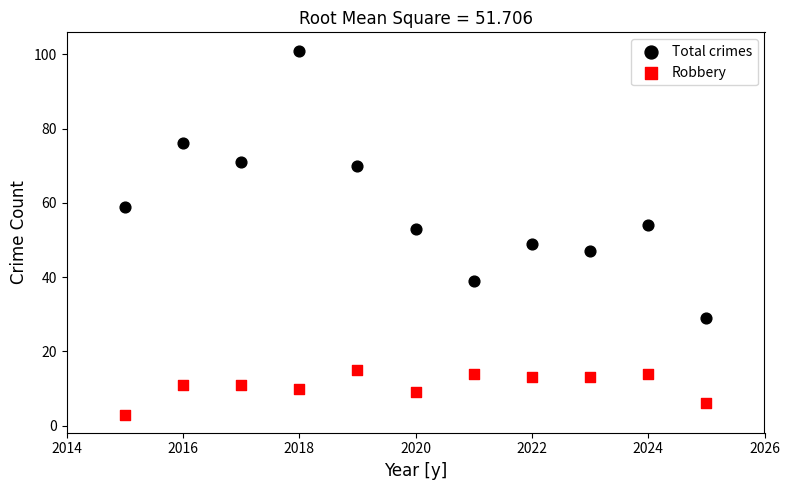

What is the X range (max minus min) for the scatter plot?

10